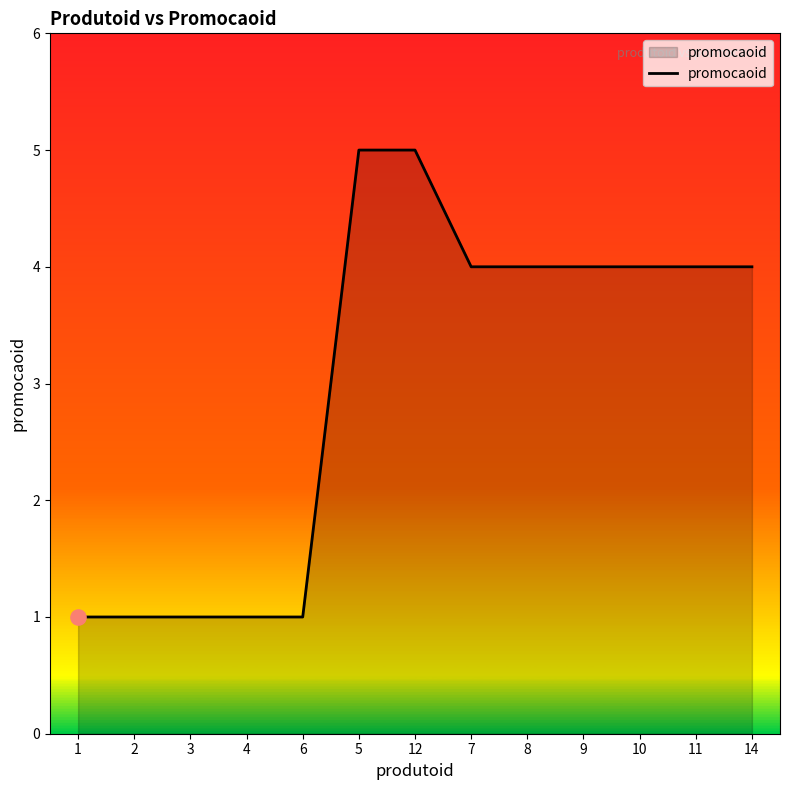

What is the change in value from 4 to 8?

+3